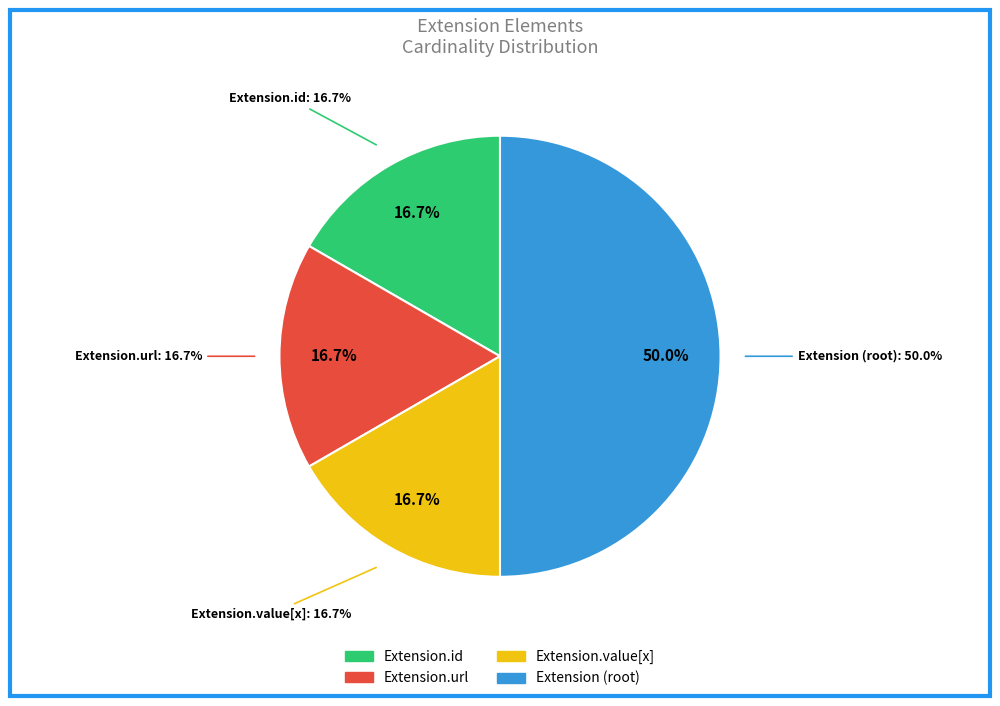

How many slices are in this pie chart?

4